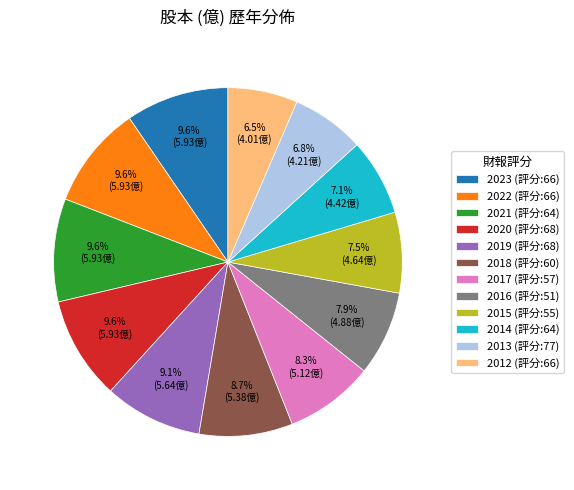

What percentage is NOT represented by 2021?

90.4%